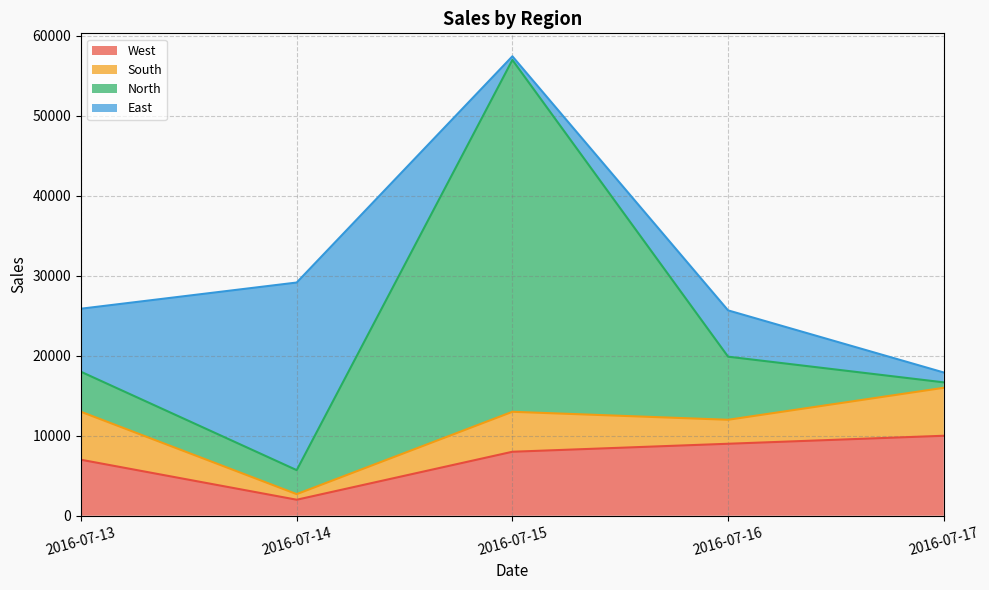

Which series changed the most between 2016-07-14 and 2016-07-15?

North